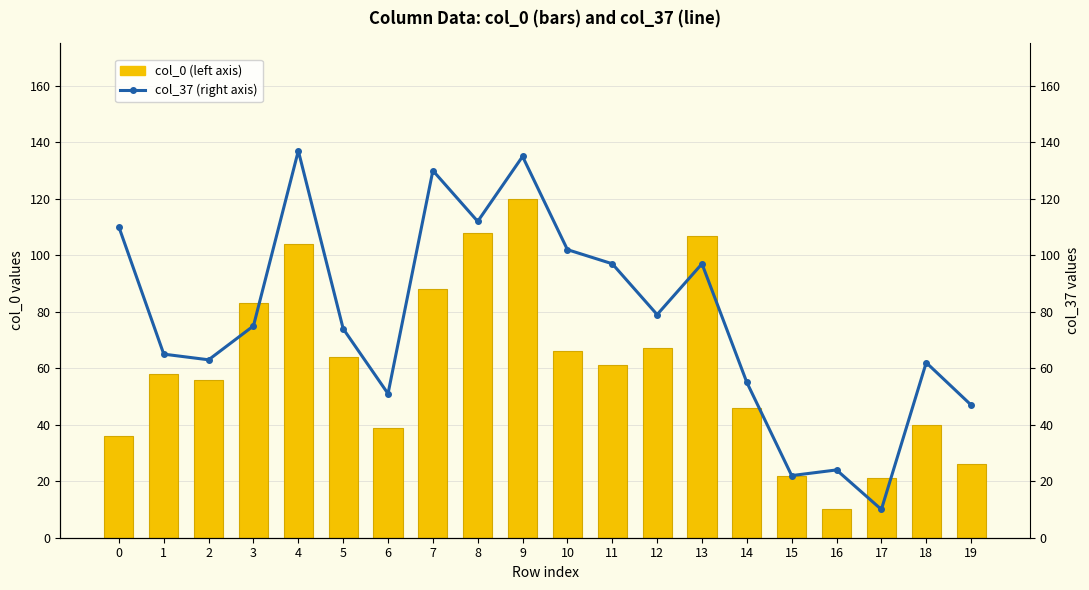

What is the value of the col_37 bar at the 17th from the left?

24